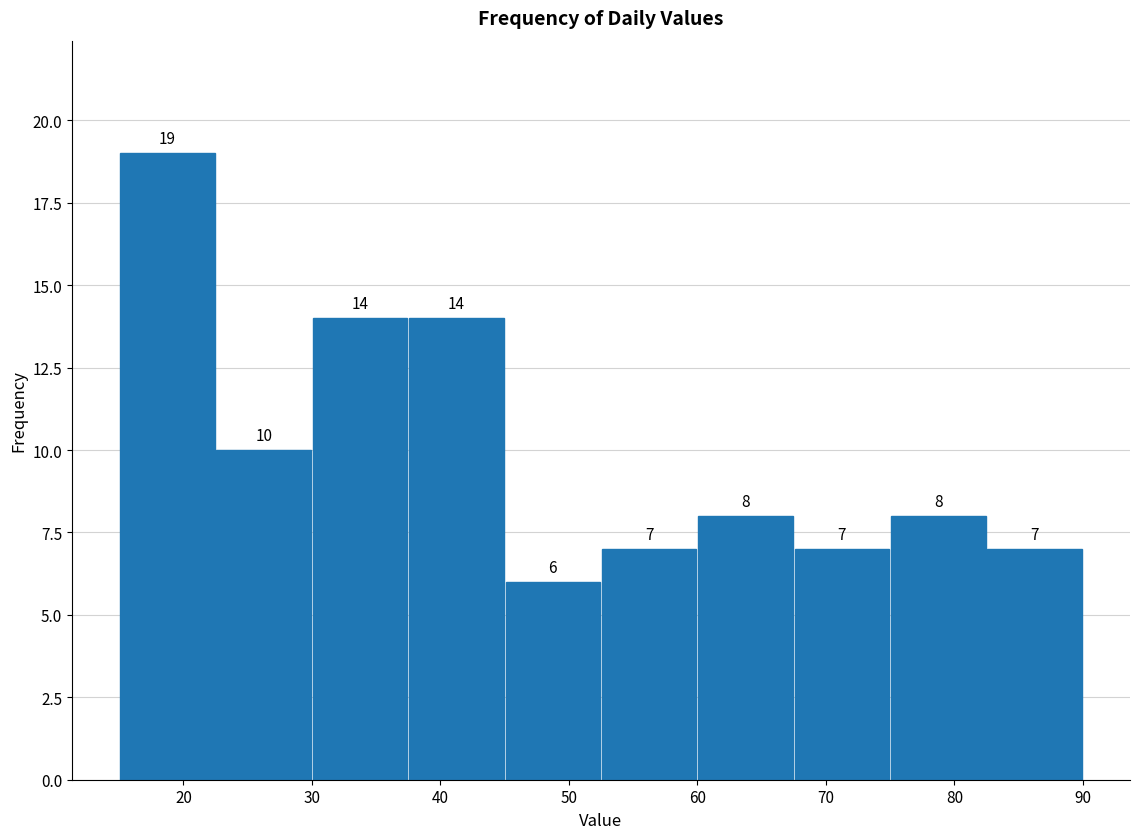

What is the height of the bar covering 82.5 to 90.0 on the x-axis? The bar edges are not printed on the chart, so give them approximately, as read against the axis.

7